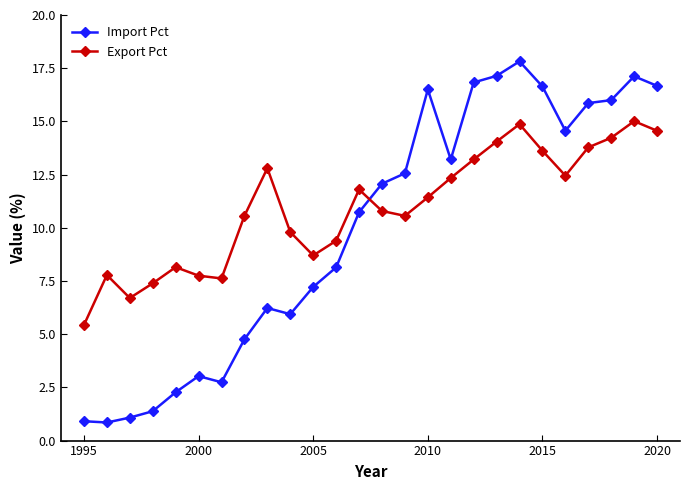

Rank the series by their maximum value, from lowest to highest.

Export Pct, Import Pct